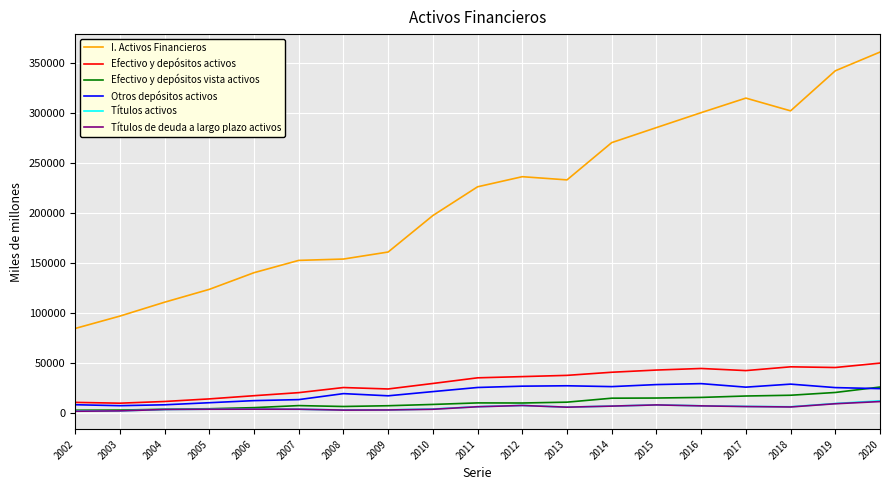

The value of Títulos de deuda a largo plazo activos at 2007 is 3342. True or false?

True